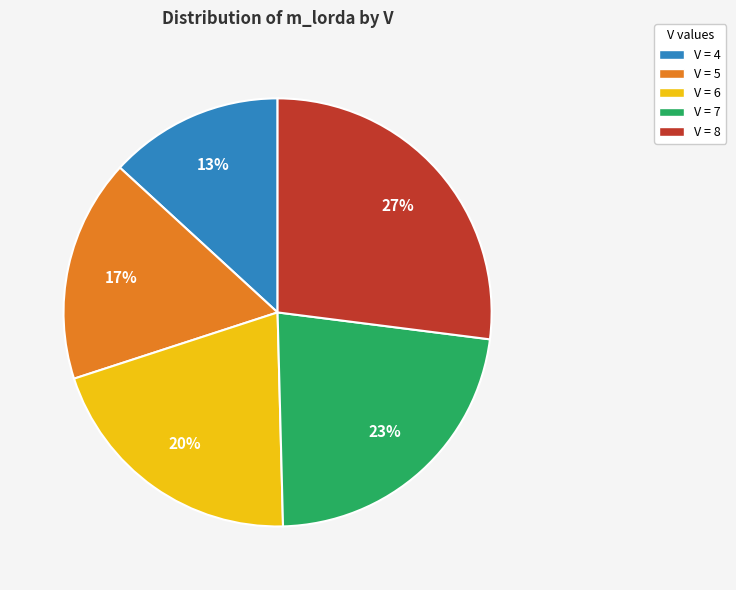

Does any single category account for the majority?

No